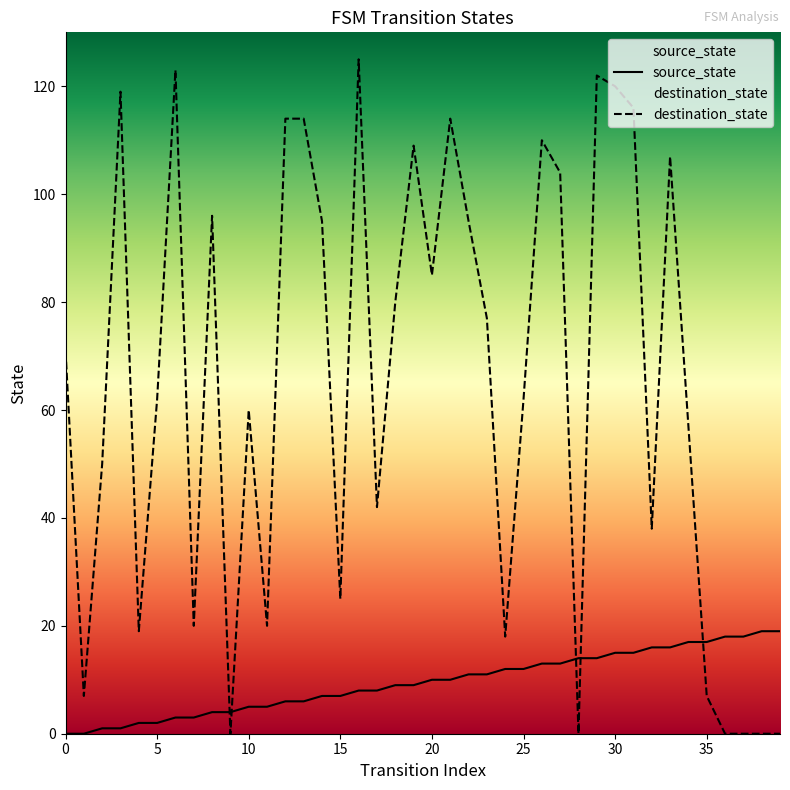

The destination_state series shows 77 at 23. True or false?

True